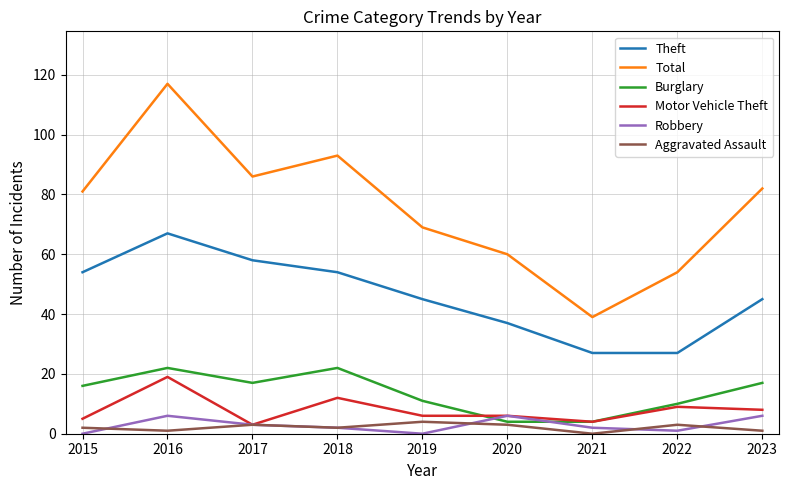

How many interior local valleys does the Total series have?

2